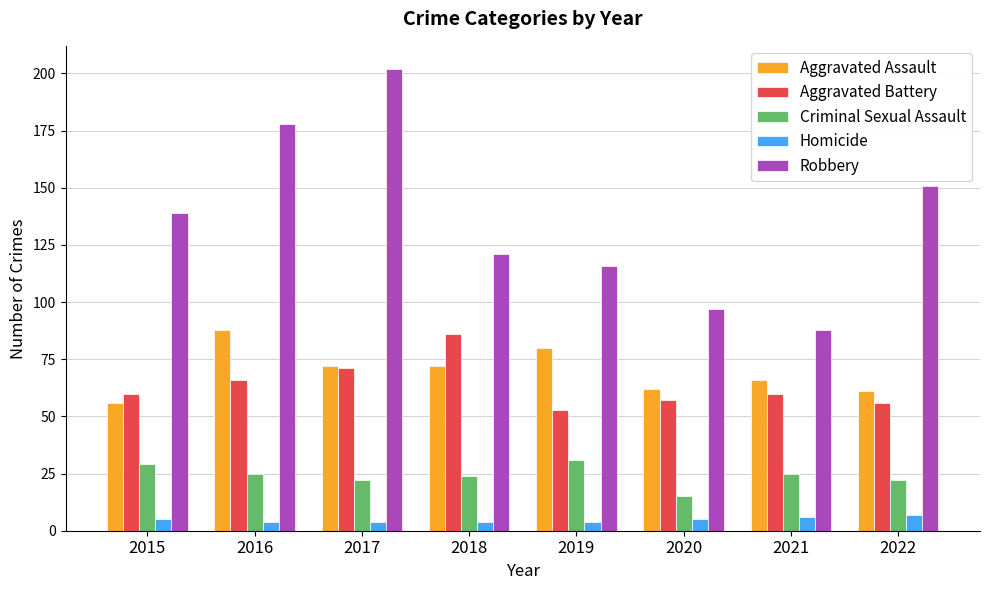

Which series has the largest range (max minus min)?

Robbery